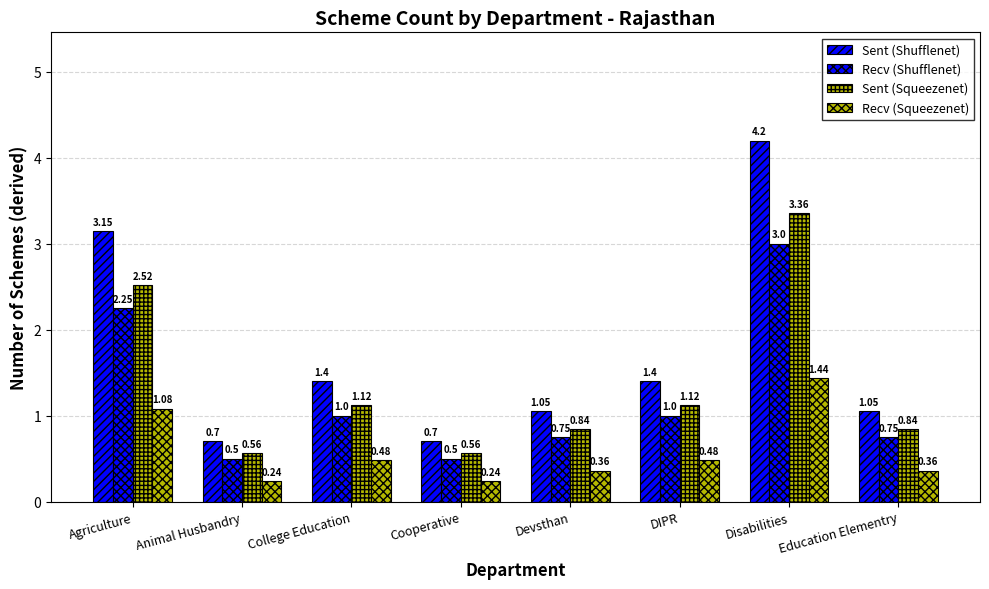

The value of Sent (Shufflenet) at Devsthan is 1.1. True or false?

True